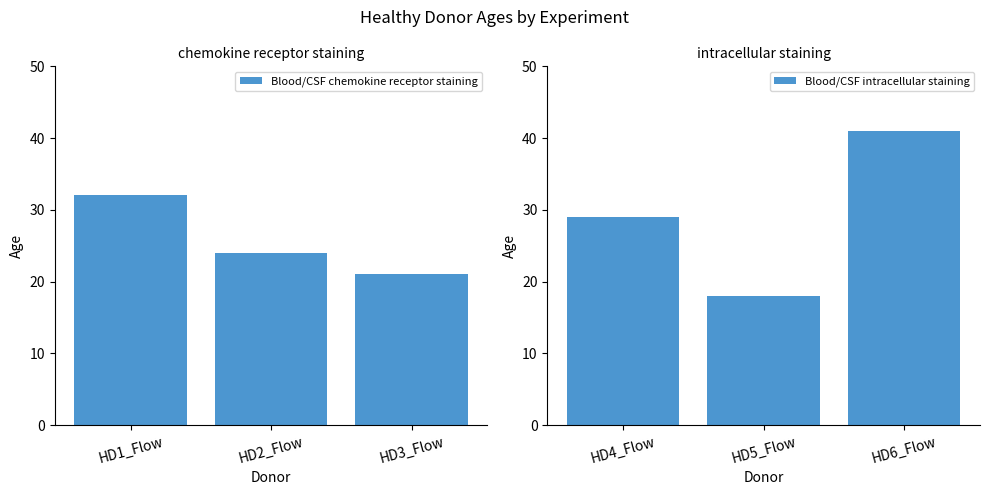

Where is Blood/CSF chemokine receptor staining nearest to the value 26?

HD2_Flow